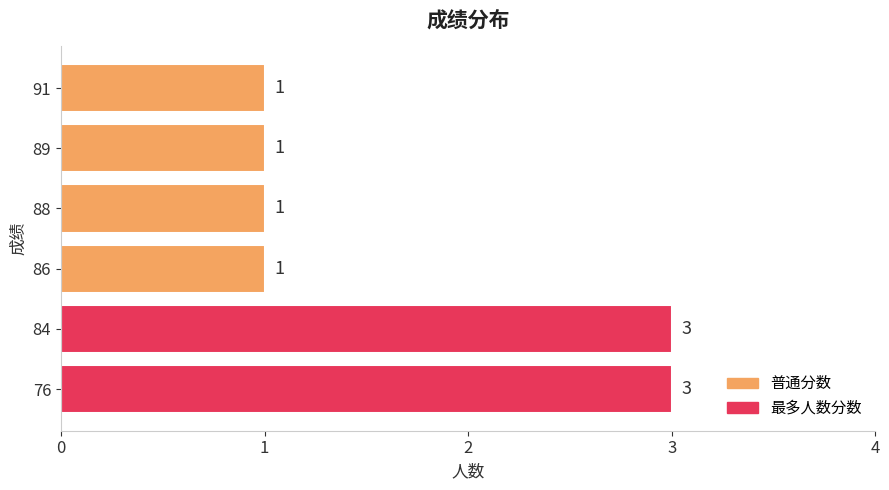

Reading bottom to top, list all the values displayed in this chart.

3	3	1	1	1	1